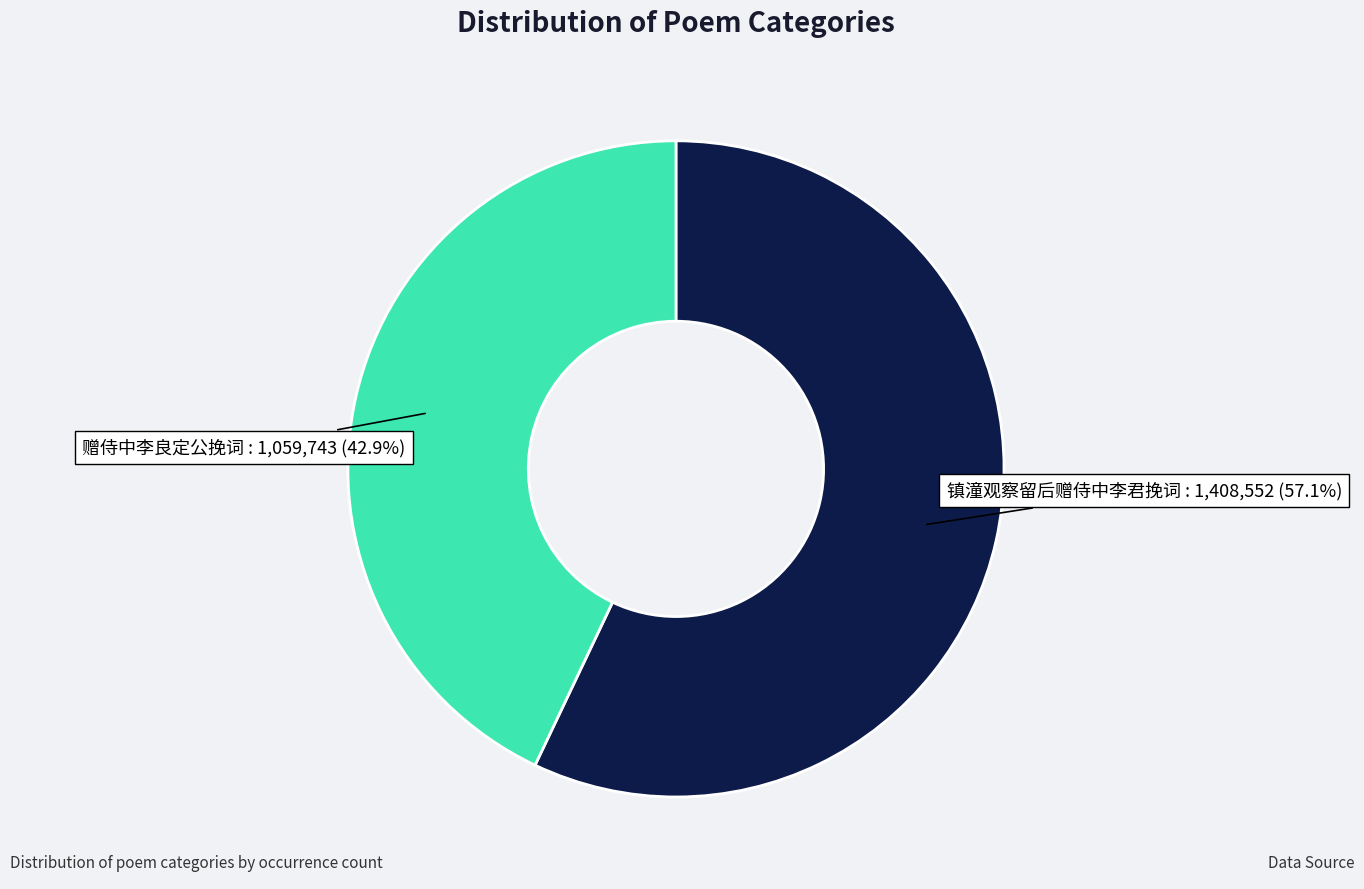

Is there any slice that represents more than half of the pie?

Yes